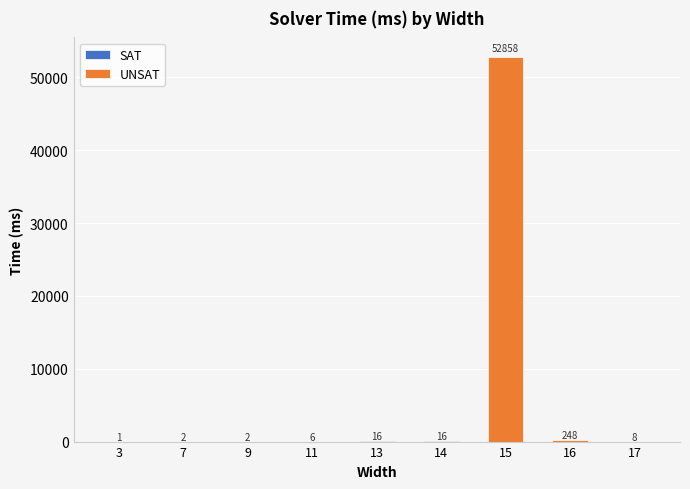

Reading right to left, extract all data points from this chart.

8	248	52858	16	16	6	2	2	1